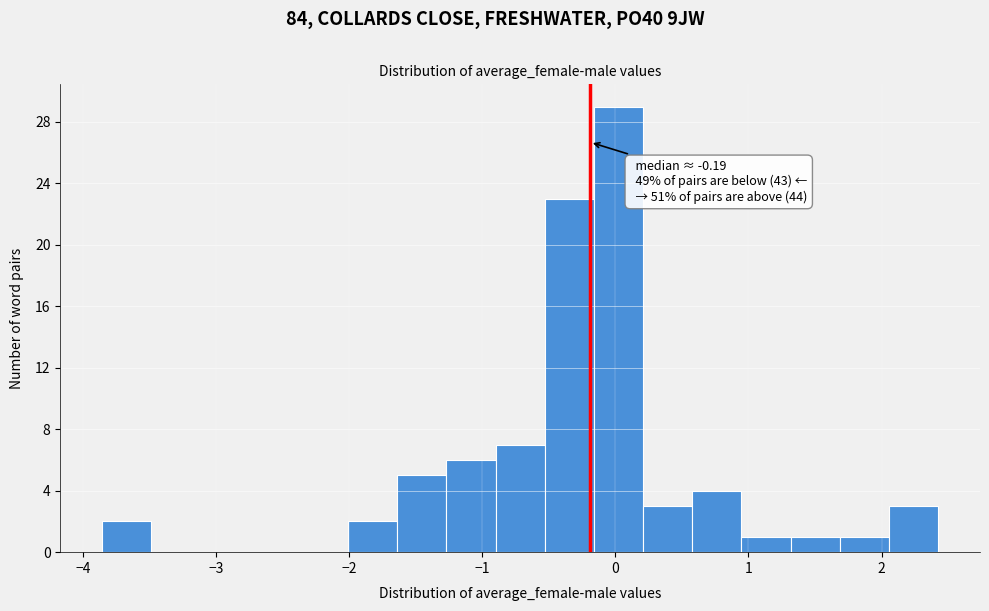

Read against the x-axis, roughly where is the centre of the tallest bar?

0.0